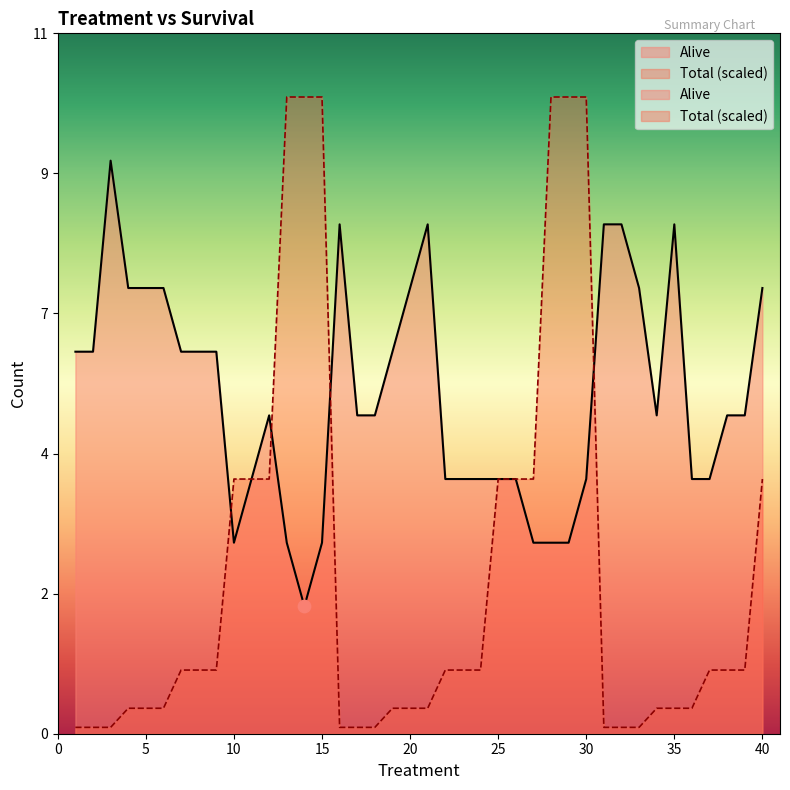

At which category is the sum across all series the highest?

30